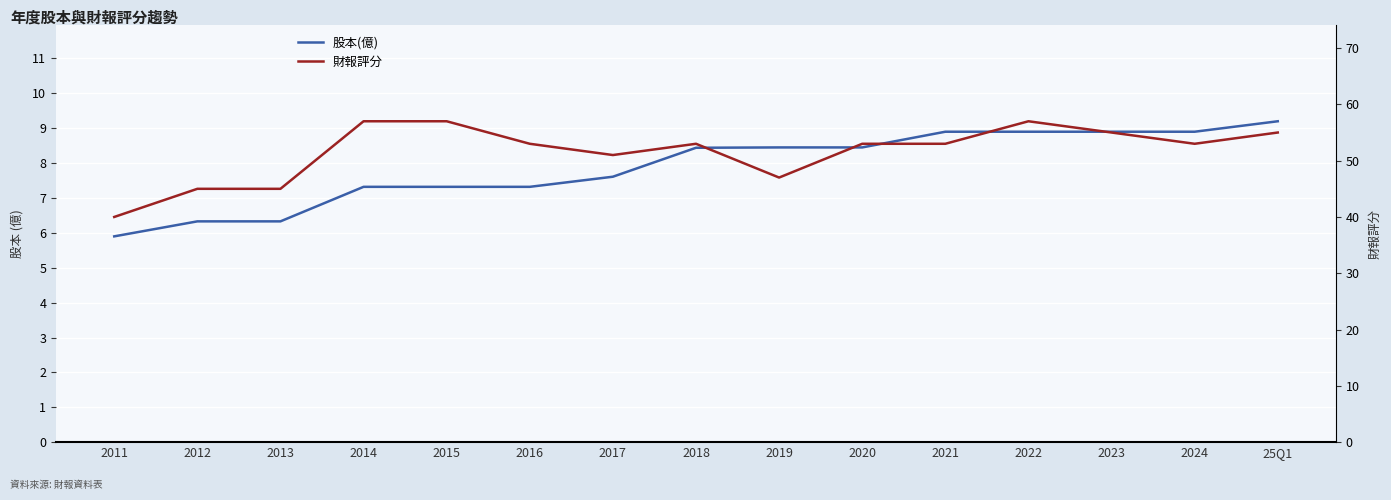

How many categories are shown in the chart?

15